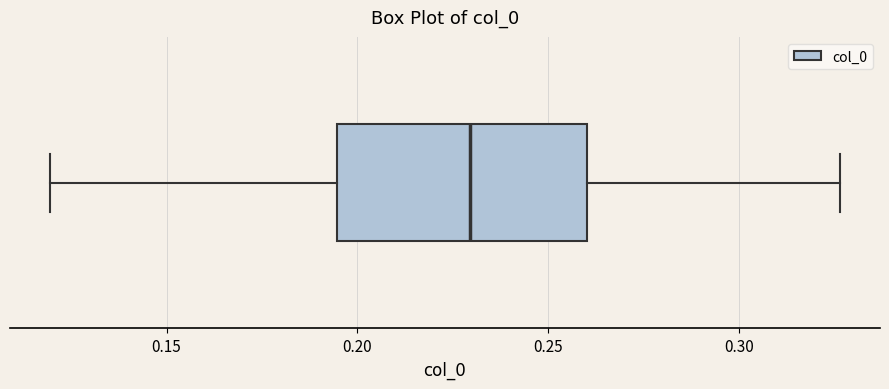

Where is the left edge of the box on the x-axis? The values are not printed on the chart, so give them approximately, as read against the axis.

0.195